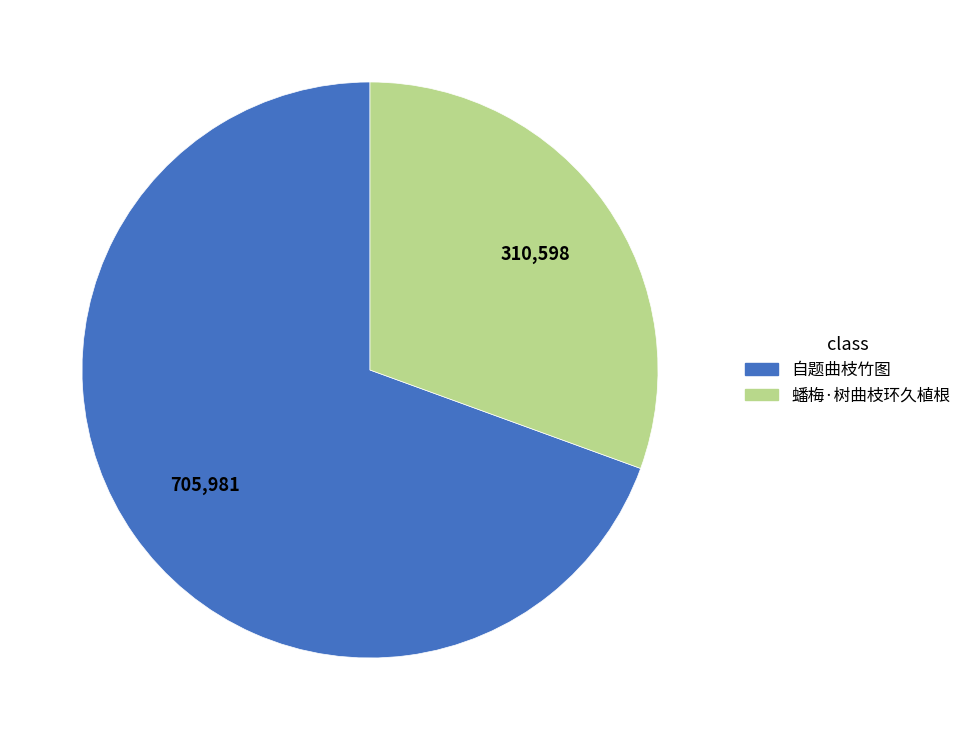

Is there any slice that represents more than half of the pie?

Yes